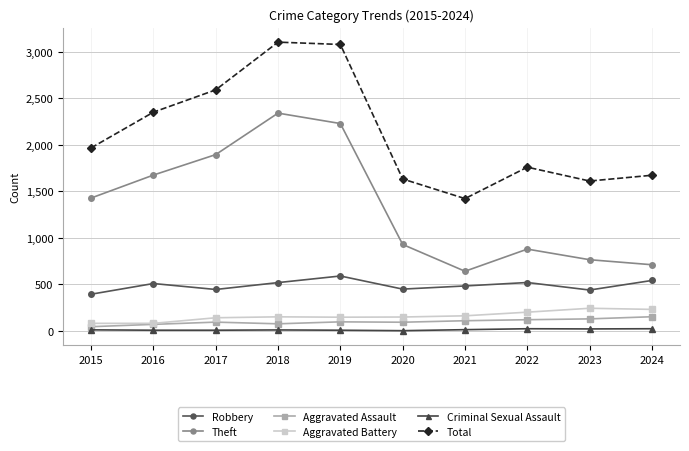

What is the difference between the maximum and minimum values in the Total series?

1682